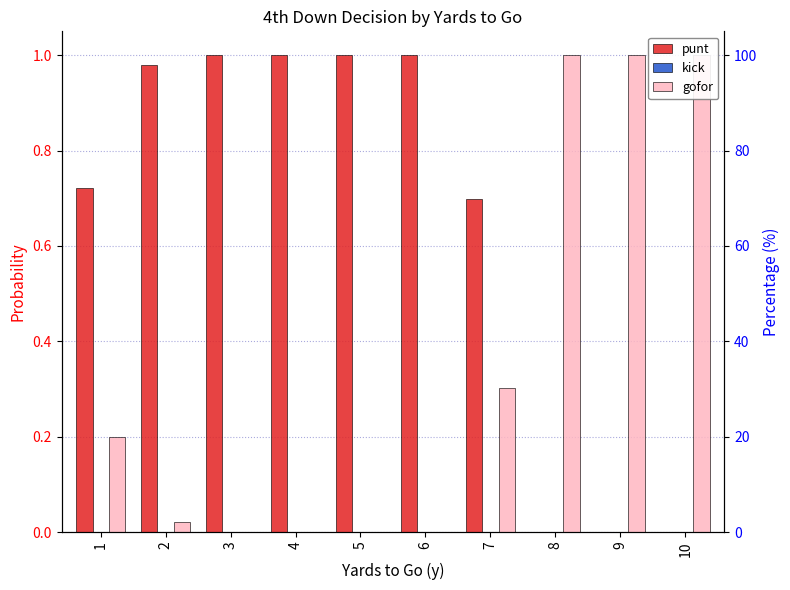

How many bars are there in each group?

3